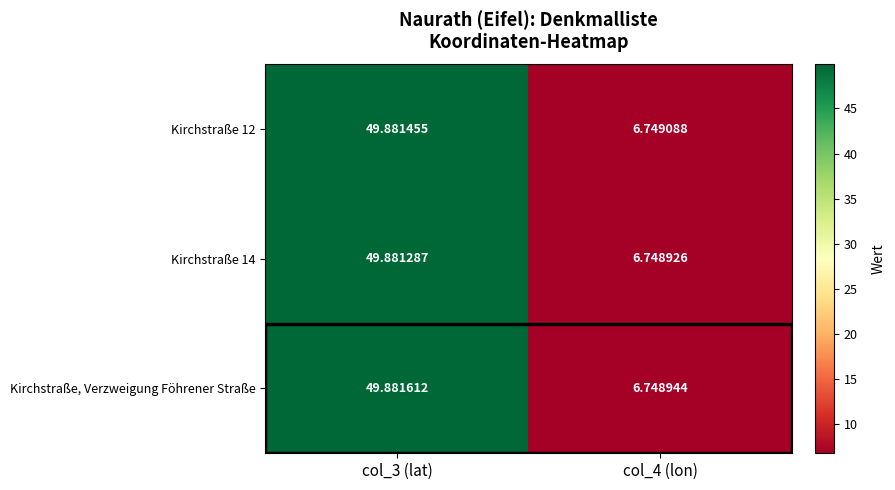

Is the value of Kirchstraße 12 at col_4 (lon) greater than the value of Kirchstraße 14 at col_4 (lon)?

Yes